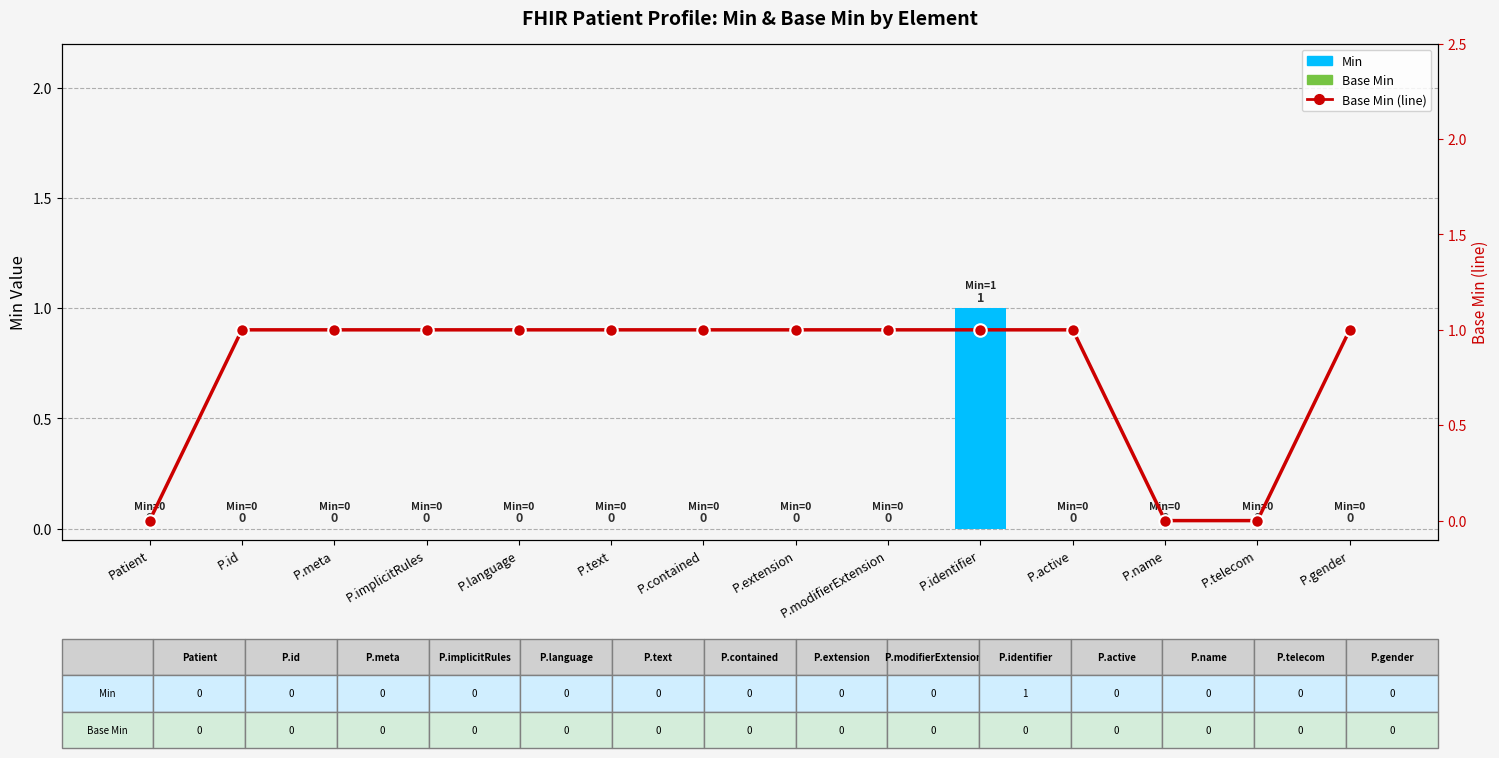

What position from the left is P.implicitRules?

4